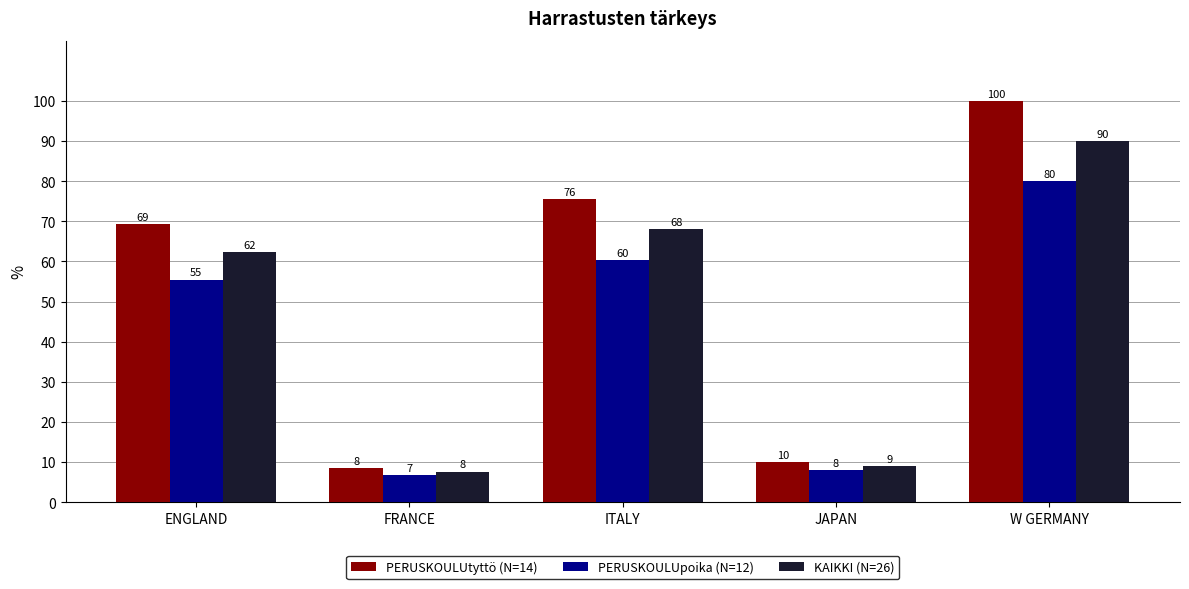

What position from the left is FRANCE?

2